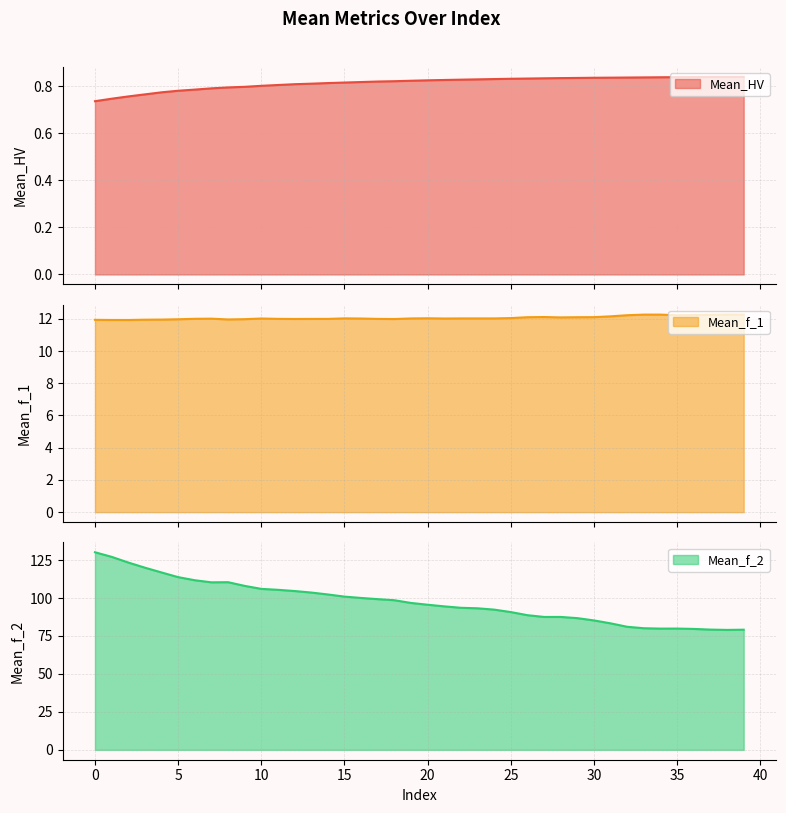

Reading left to right, what are all the values shown in this chart?

Mean_HV: 0.7	0.7	0.8	0.8	0.8	0.8	0.8	0.8	0.8	0.8	0.8	0.8	0.8	0.8	0.8	0.8	0.8	0.8	0.8	0.8	0.8	0.8	0.8	0.8	0.8	0.8	0.8	0.8	0.8	0.8	0.8	0.8	0.8	0.8	0.8	0.8	0.8	0.8	0.8	0.8
Mean_f_1: 11.9	11.9	11.9	11.9	12.0	12.0	12.0	12.0	12.0	12.0	12.0	12.0	12.0	12.0	12.0	12.0	12.0	12.0	12.0	12.0	12.0	12.0	12.0	12.0	12.0	12.0	12.1	12.1	12.1	12.1	12.1	12.2	12.2	12.3	12.3	12.2	12.2	12.2	12.3	12.3
Mean_f_2: 130.1	127.1	123.4	120.0	116.8	113.8	111.7	110.3	110.4	108.0	106.0	105.4	104.6	103.6	102.3	100.9	100.0	99.3	98.5	96.8	95.6	94.5	93.6	93.2	92.4	90.7	88.7	87.5	87.5	86.7	85.2	83.3	81.0	80.1	79.9	79.9	79.6	79.2	79.0	79.1